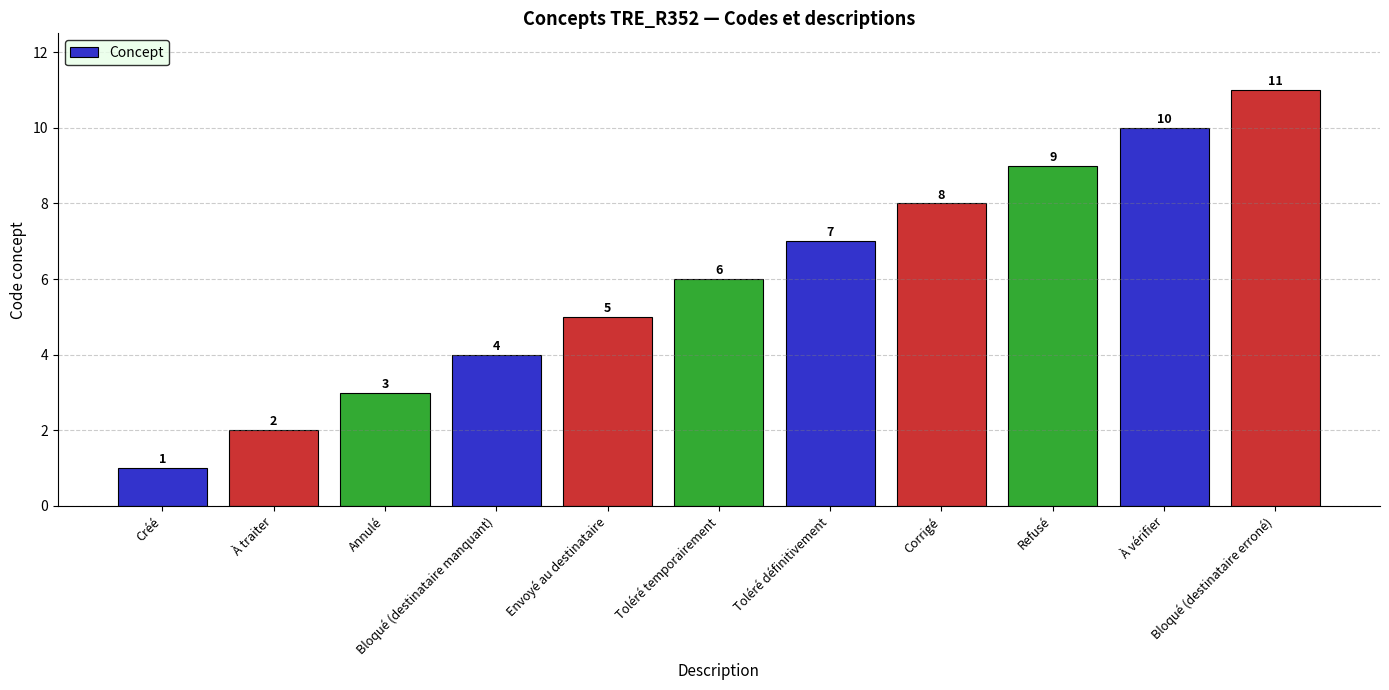

Which has a higher value, Refusé or Annulé?

Refusé